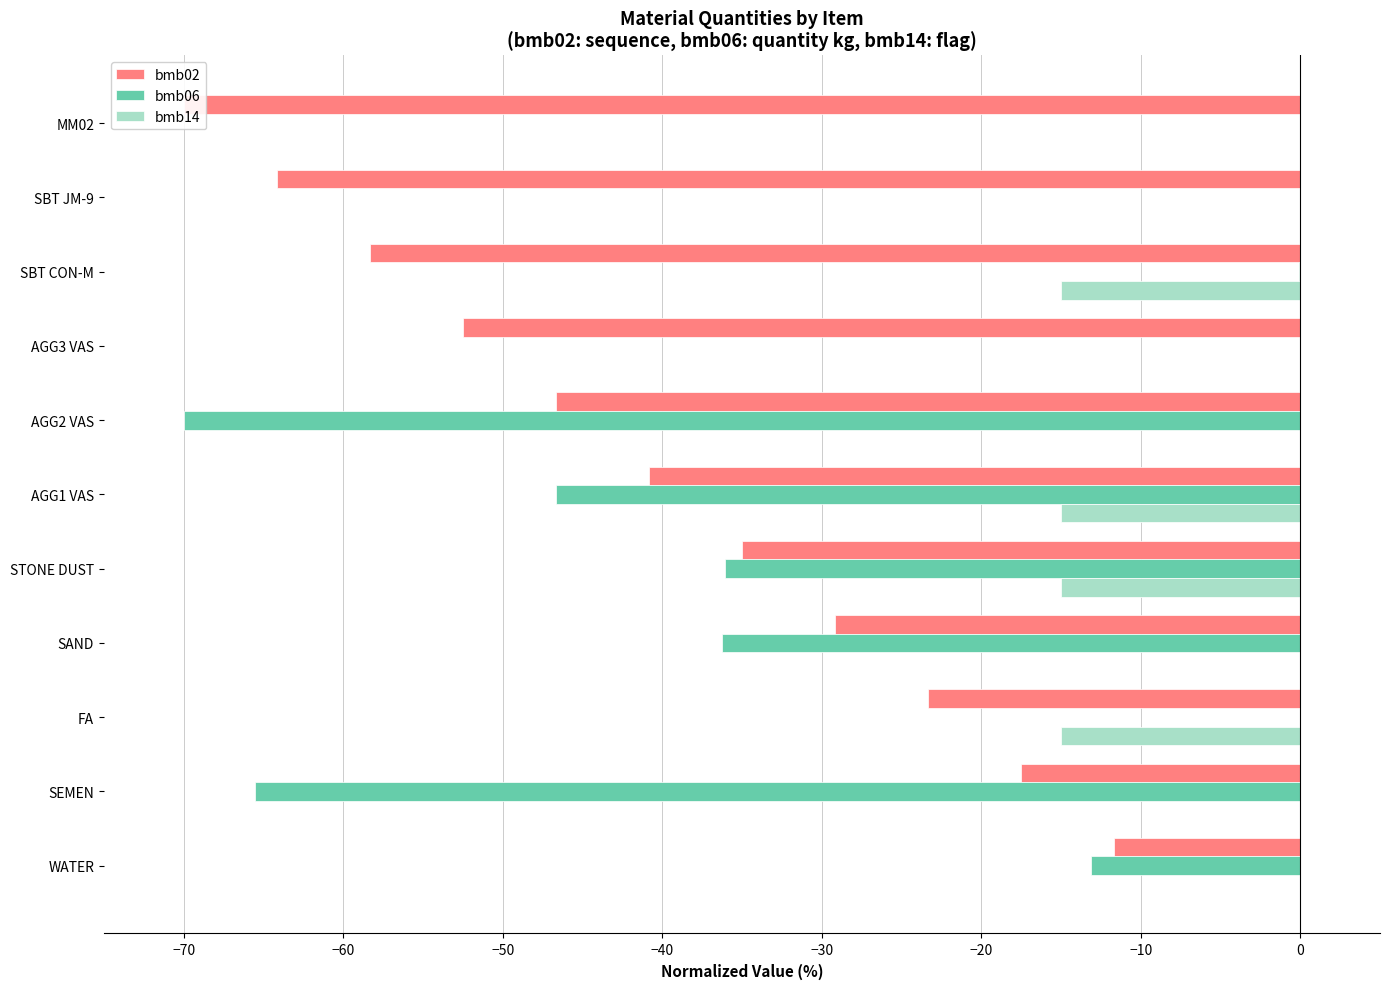

What are all the series names shown in the legend?

bmb02, bmb06, bmb14